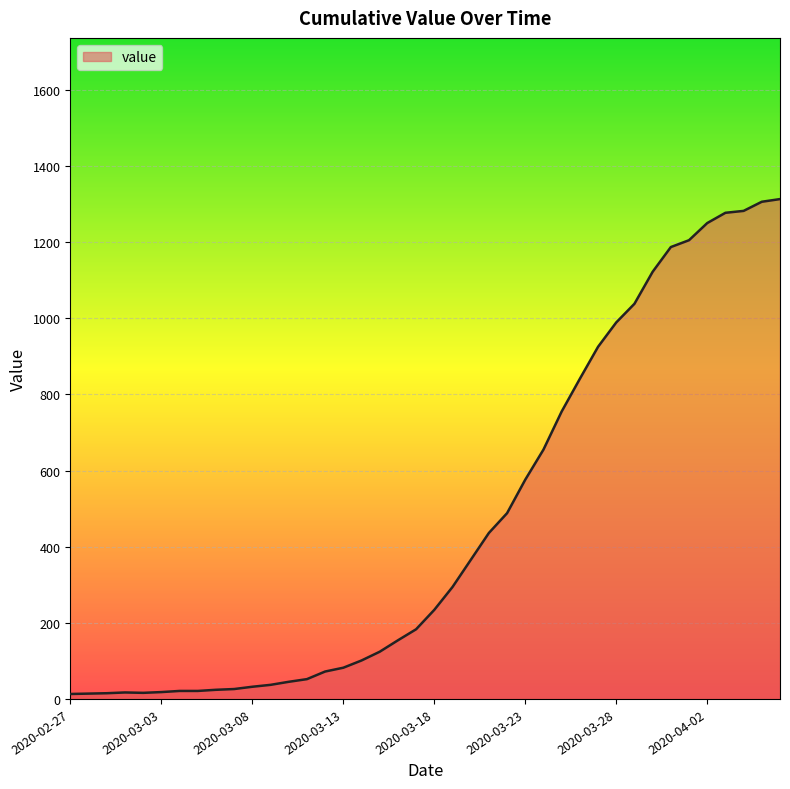

How many categories are shown in the chart?

40